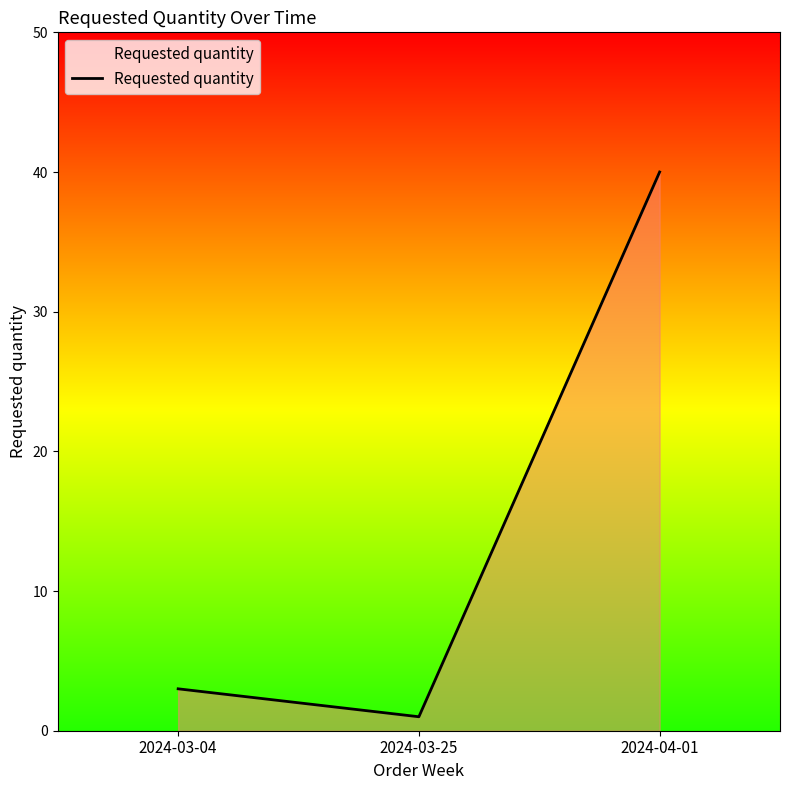

Reading right to left, list all the values displayed in this chart.

2024-04-01=40	2024-03-25=1	2024-03-04=3